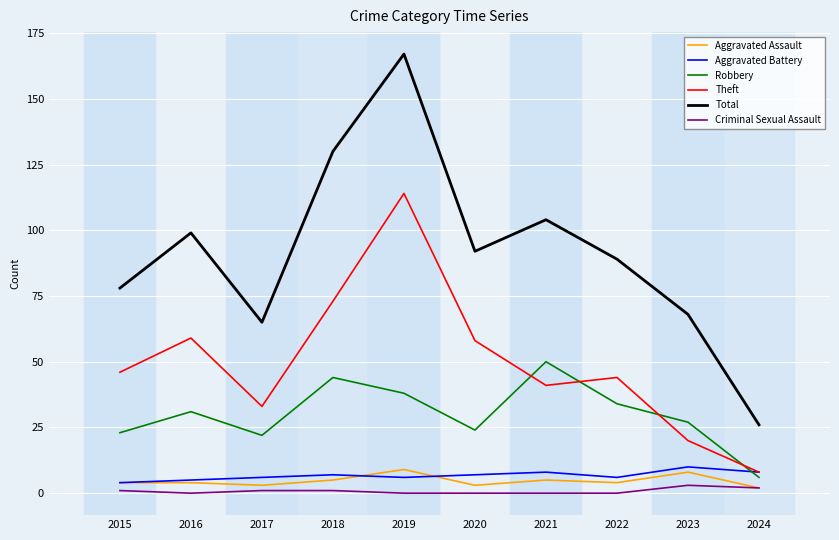

The value of Robbery at 2018 is 44. True or false?

True